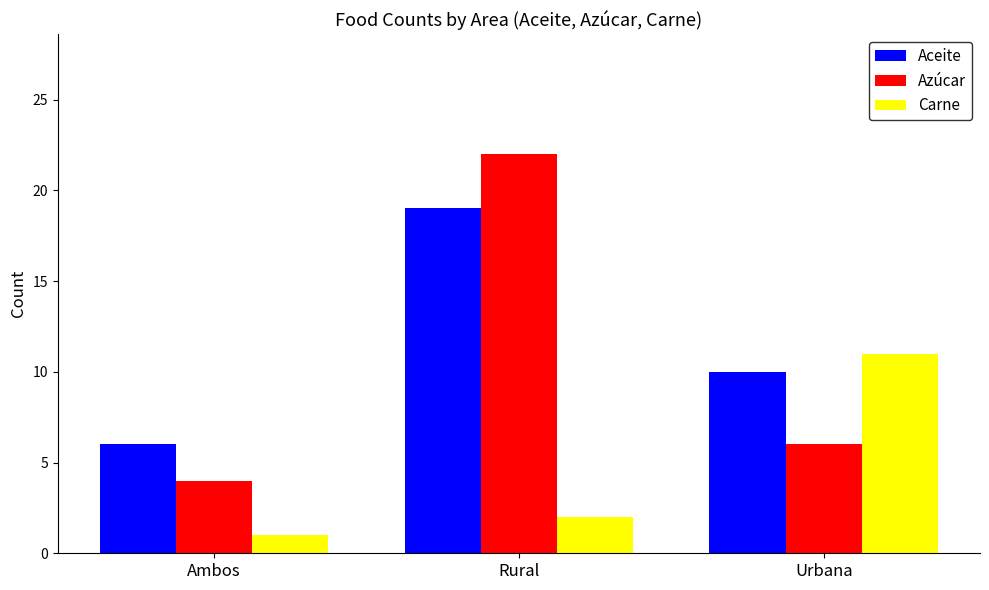

How many distinct data groups are displayed?

3